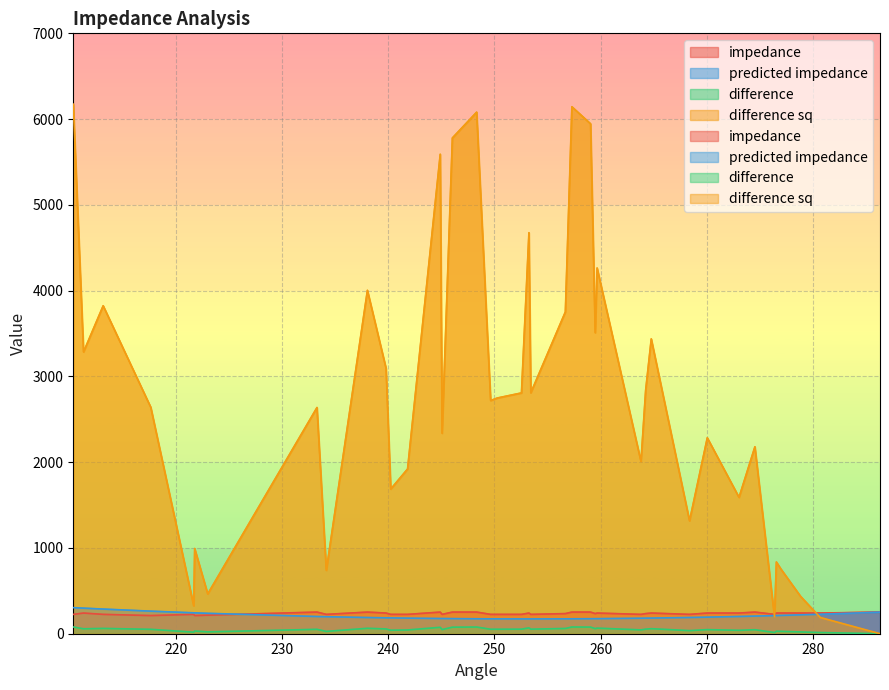

What is the difference between the highest and lowest values at 211.3133402?

3228.6